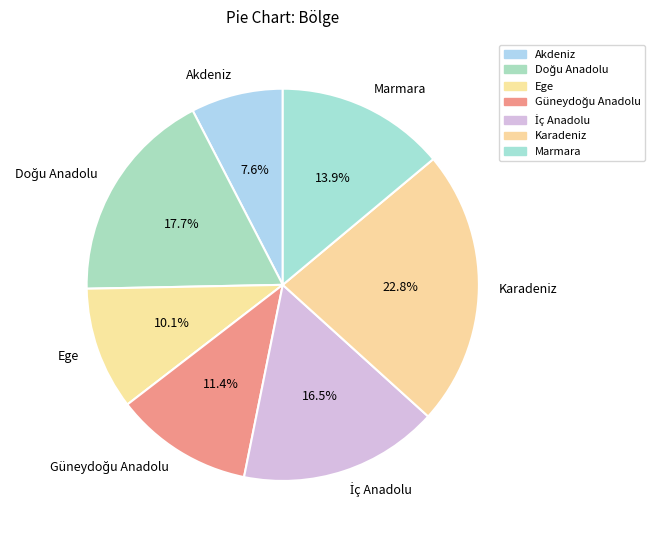

Combined, do Akdeniz and Karadeniz account for over 50%?

No